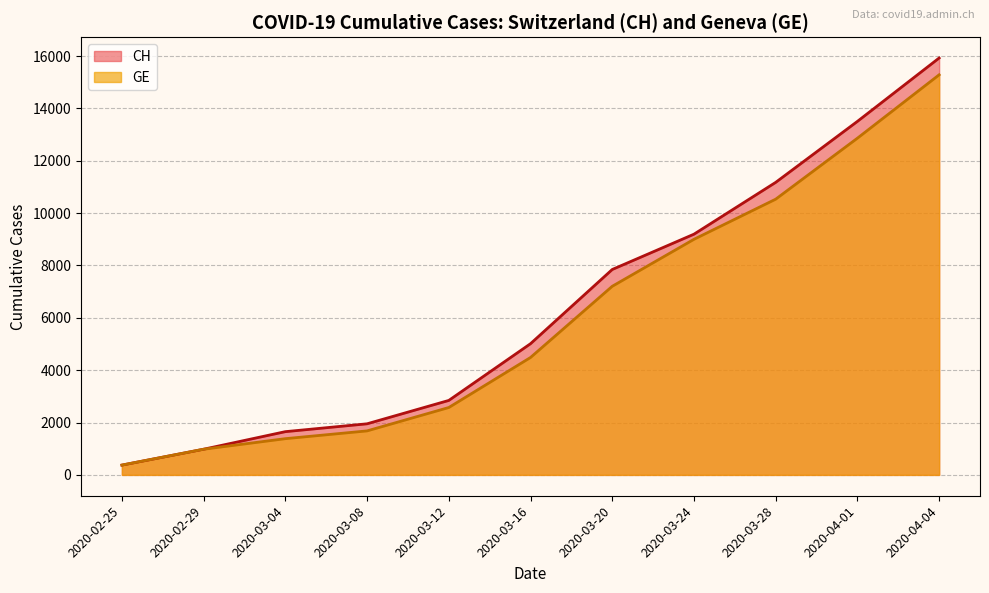

What is the difference between the GE values at 2020-04-01 and 2020-03-20?

5658